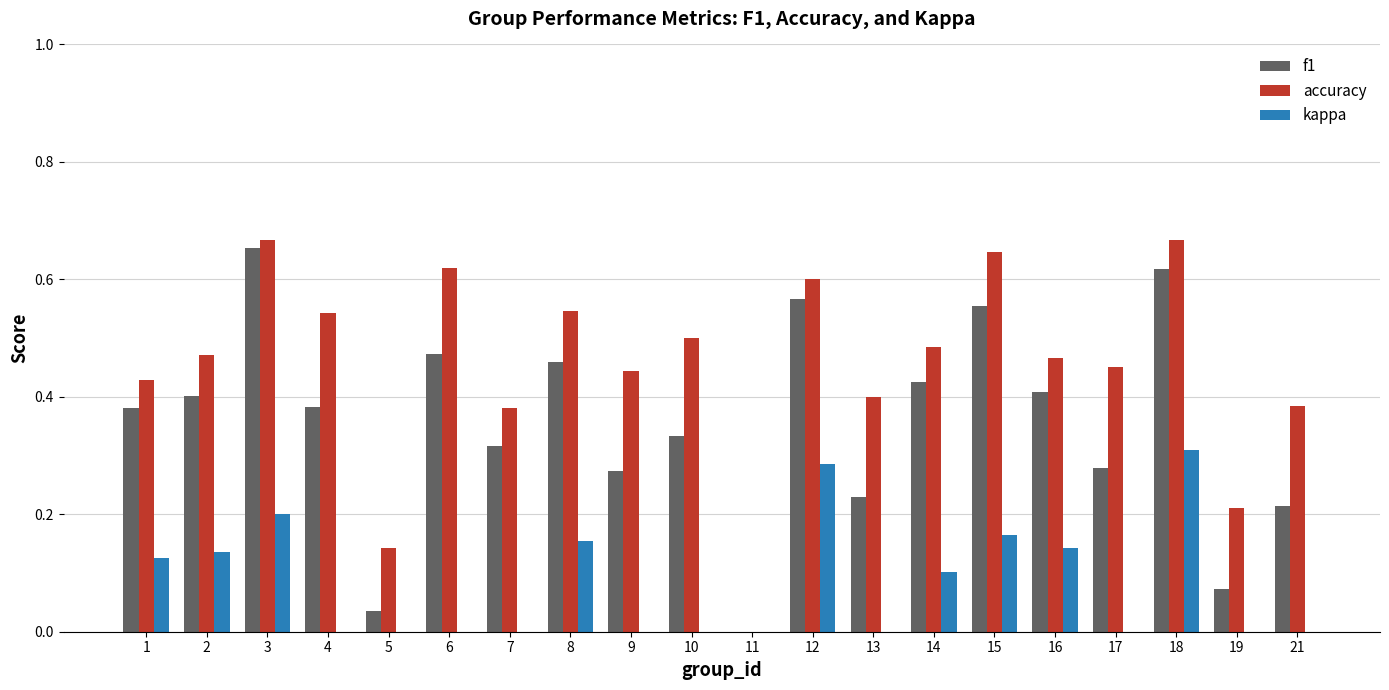

What is the total value across all series at 4?

0.9